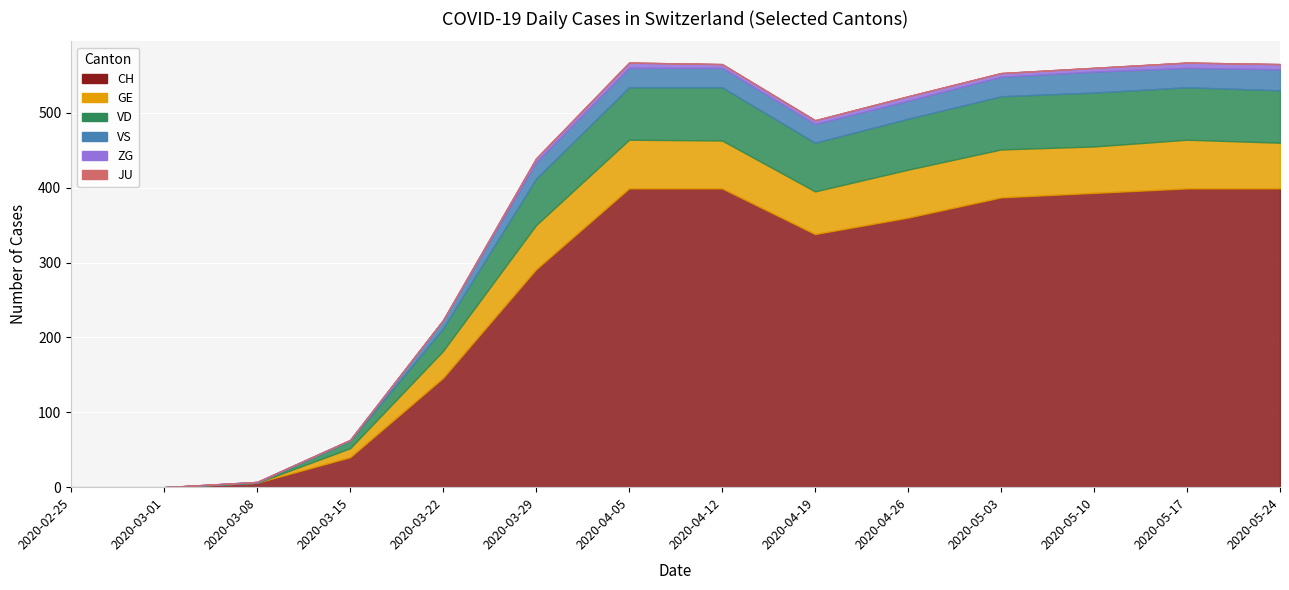

What is the difference between the maximum and minimum values in the VD series?

72